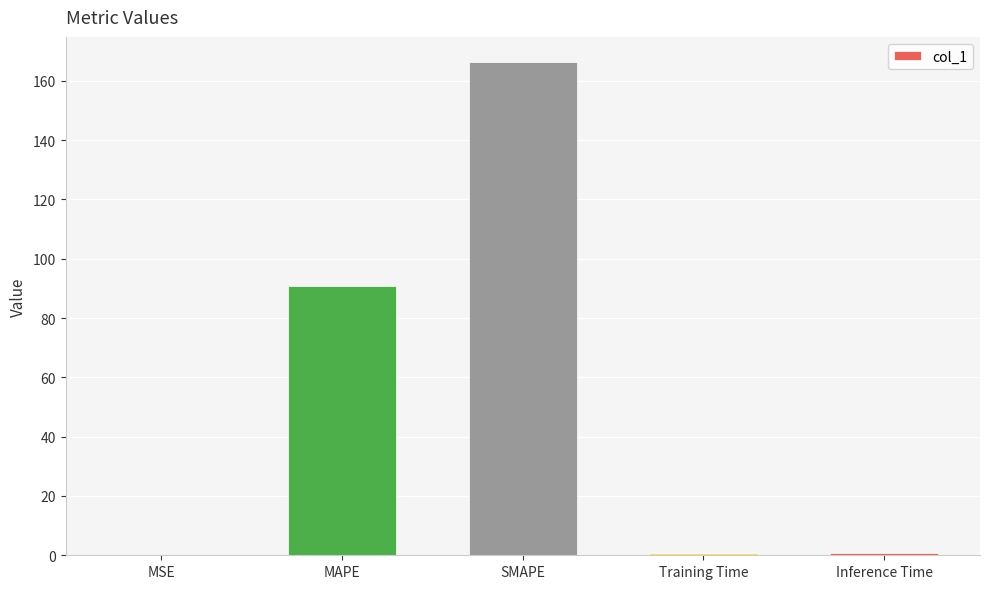

Read the value at SMAPE.

166.5